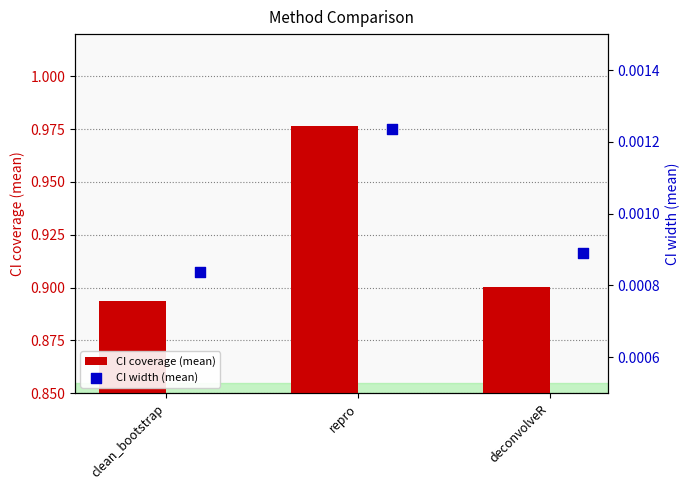

Which series has the largest total across all categories?

CI coverage (mean)